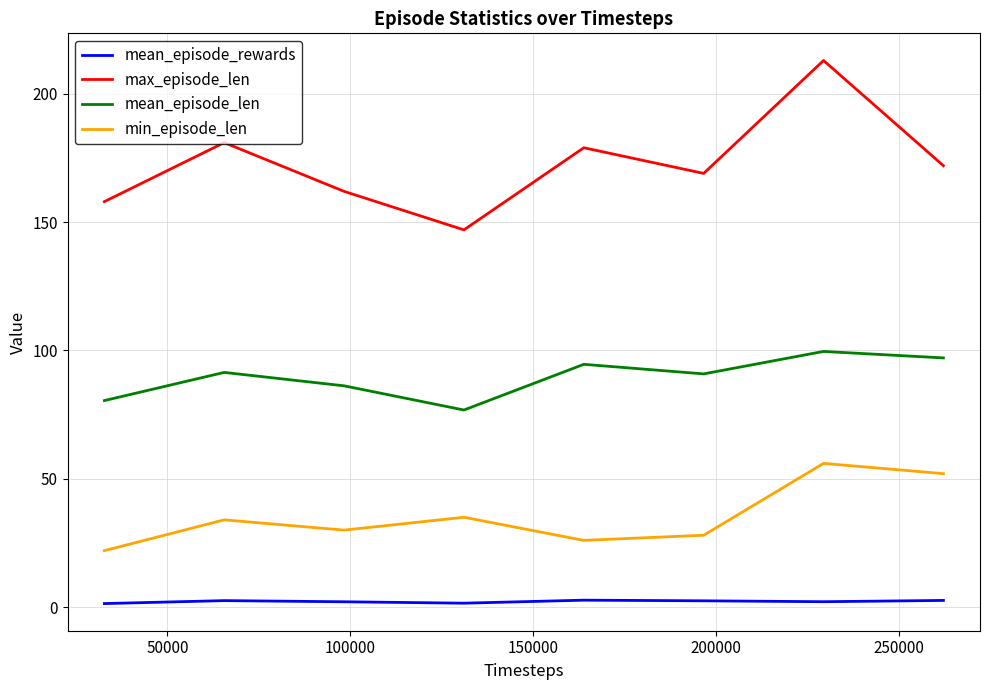

Rank the series by their maximum value, from lowest to highest.

mean_episode_rewards, min_episode_len, mean_episode_len, max_episode_len